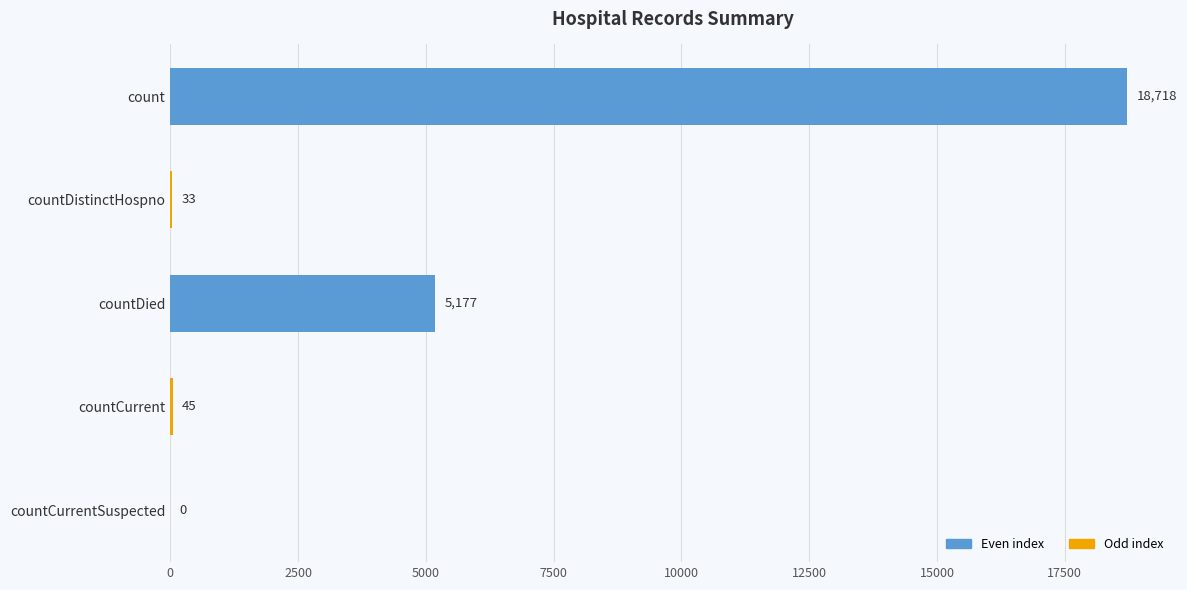

True or false: the data shows 5177 at countDied.

True